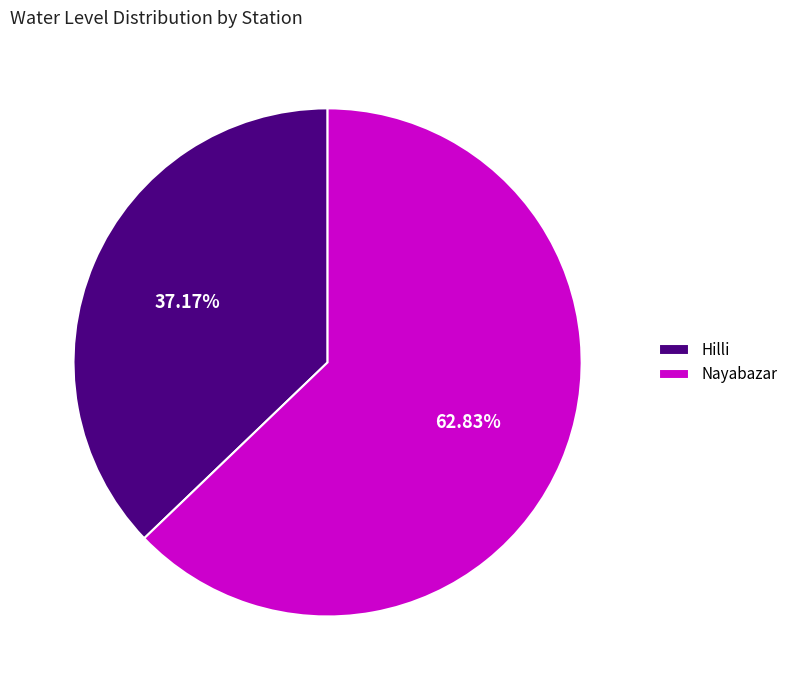

True or false: Hilli accounts for 37% of the total.

True